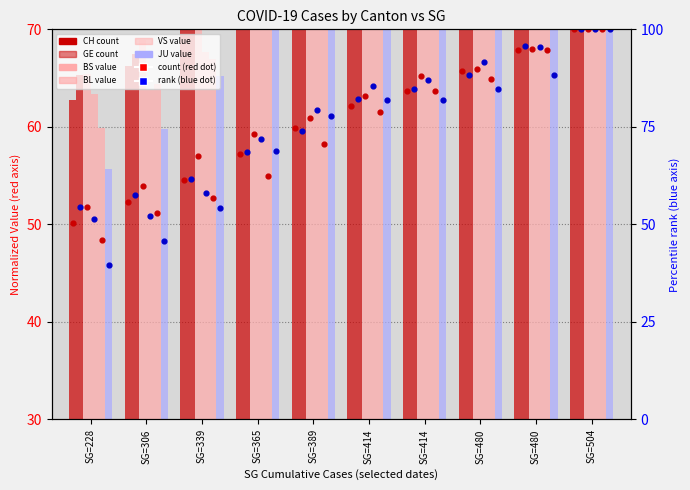

Which series reaches the maximum Y coordinate?

CH